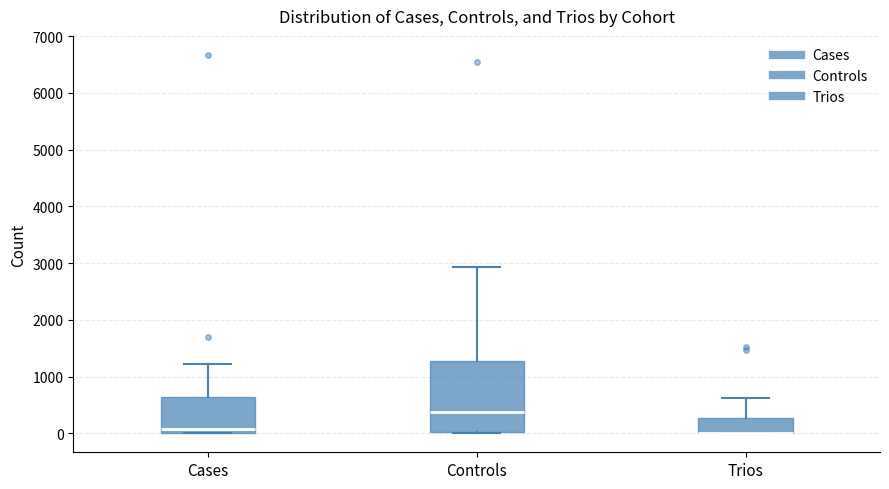

Reading left to right, transcribe this box plot: for each box, give where its median line is, the range the box spans, and where its two whiskers end, as read against the y-axis. The values are not printed on the chart, so give them approximately, as read against the axis.

Cases: median 100, box 0 to 600, whiskers 0 to 1200
Controls: median 400, box 0 to 1300, whiskers 0 (just below the box's lower edge) to 2900
Trios: median 0 (drawn on the box's lower edge), box 0 to 300, whiskers 0 to 600